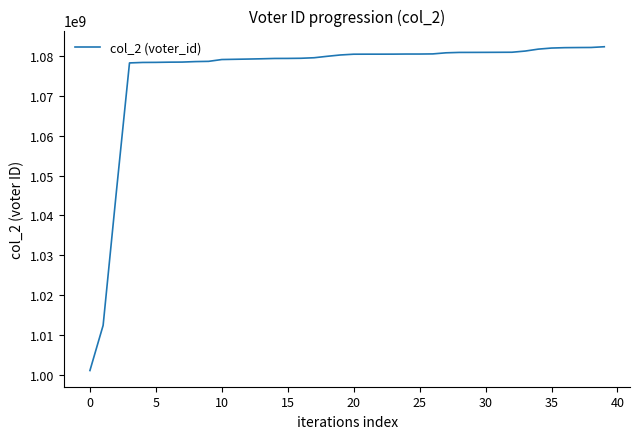

What is the smallest value displayed?

1001139389